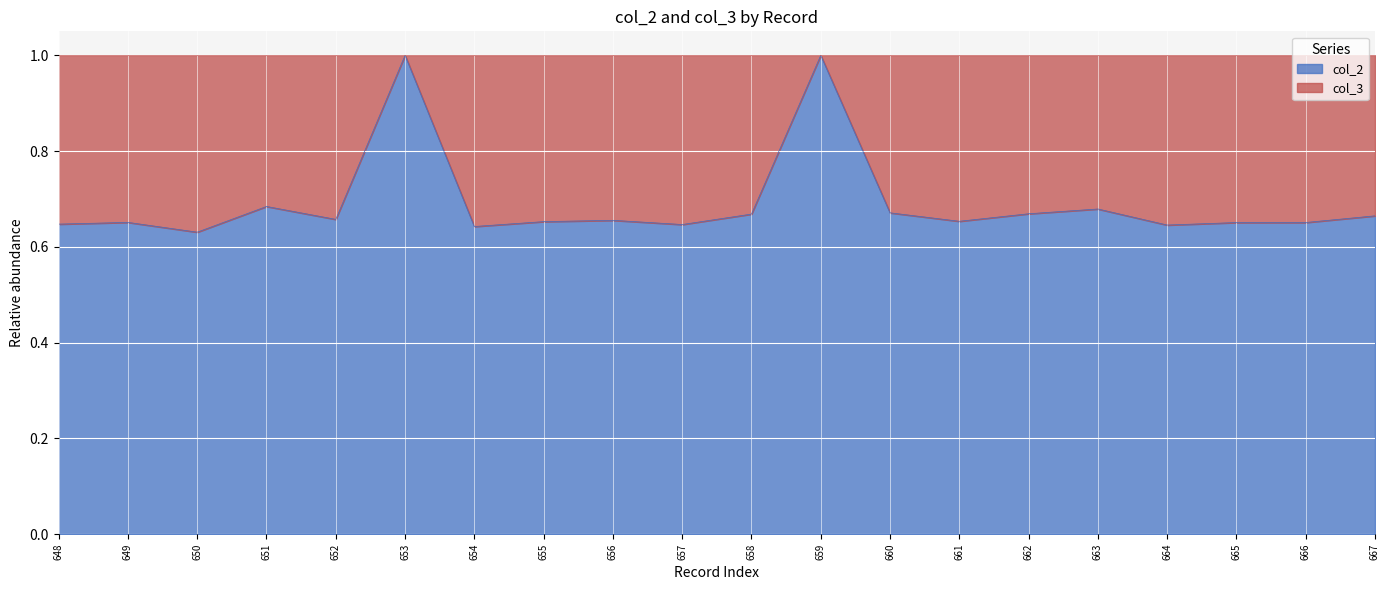

What is the minimum value shown in the chart?

0.6